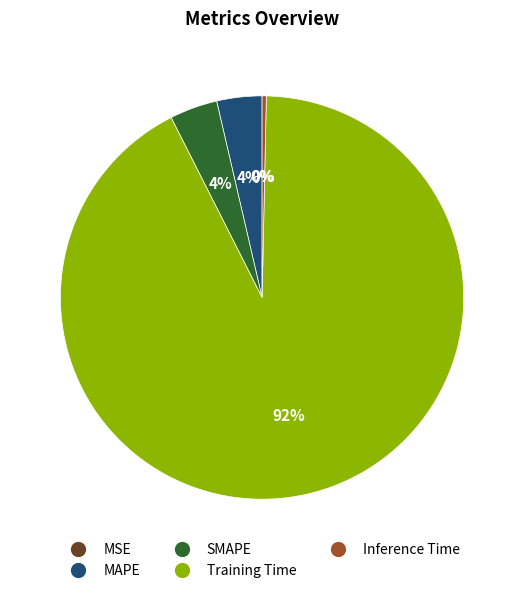

How many segments does this pie chart have?

5